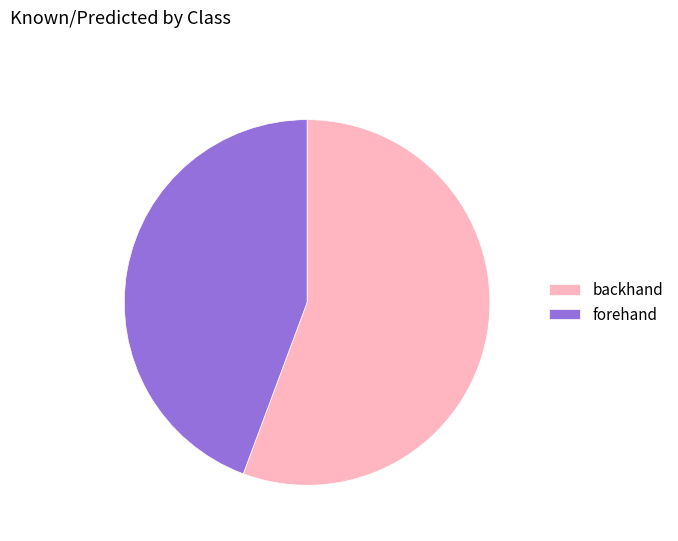

Combined, do backhand and forehand account for over 50%?

Yes